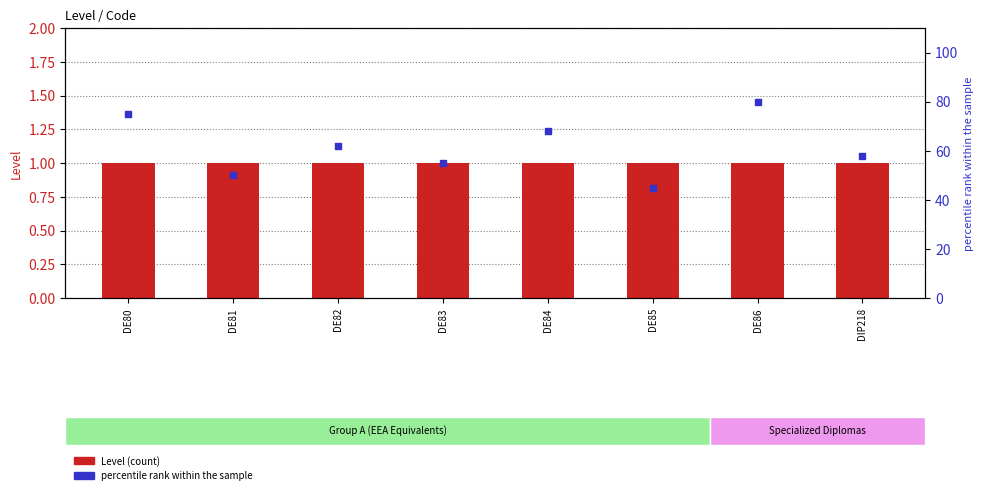

Which series has the largest Y range (max minus min)?

percentile rank within the sample